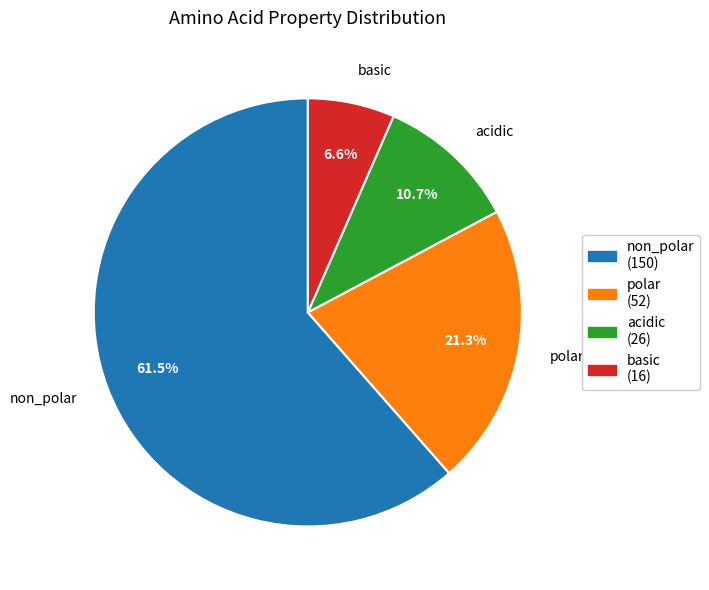

Is there a majority slice in this chart?

Yes